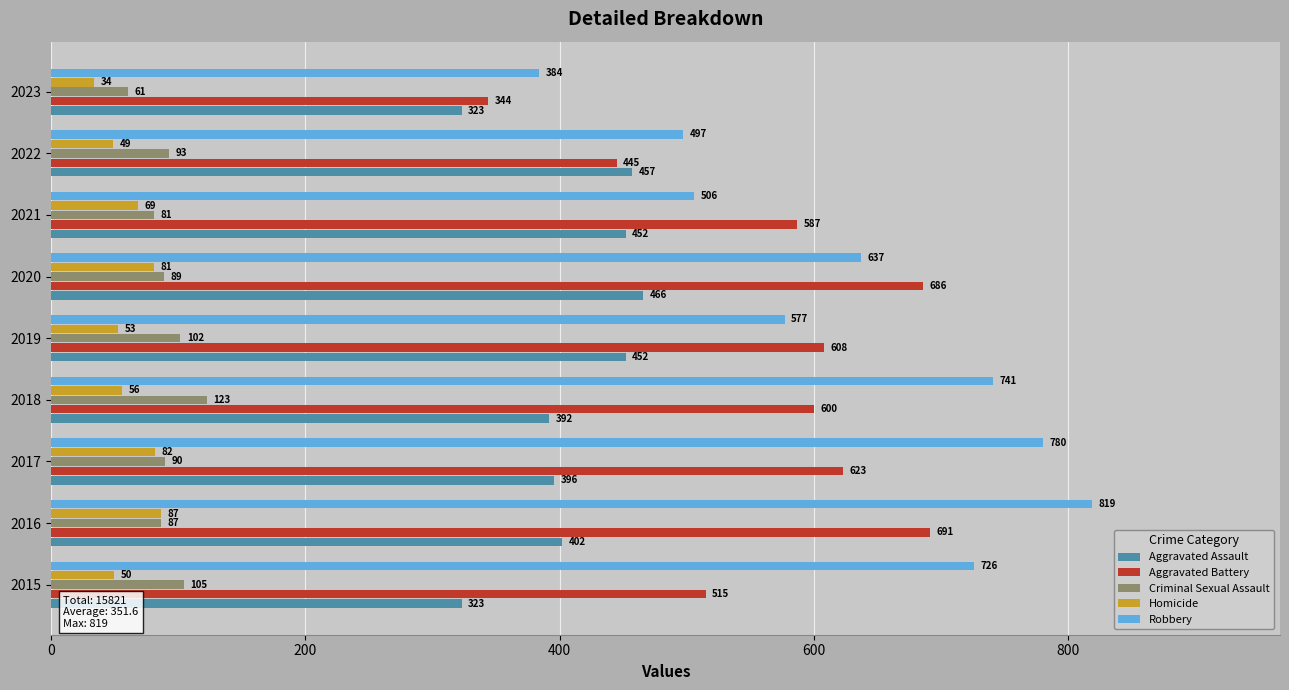

Rank the series by their maximum value, from highest to lowest.

Robbery, Aggravated Battery, Aggravated Assault, Criminal Sexual Assault, Homicide